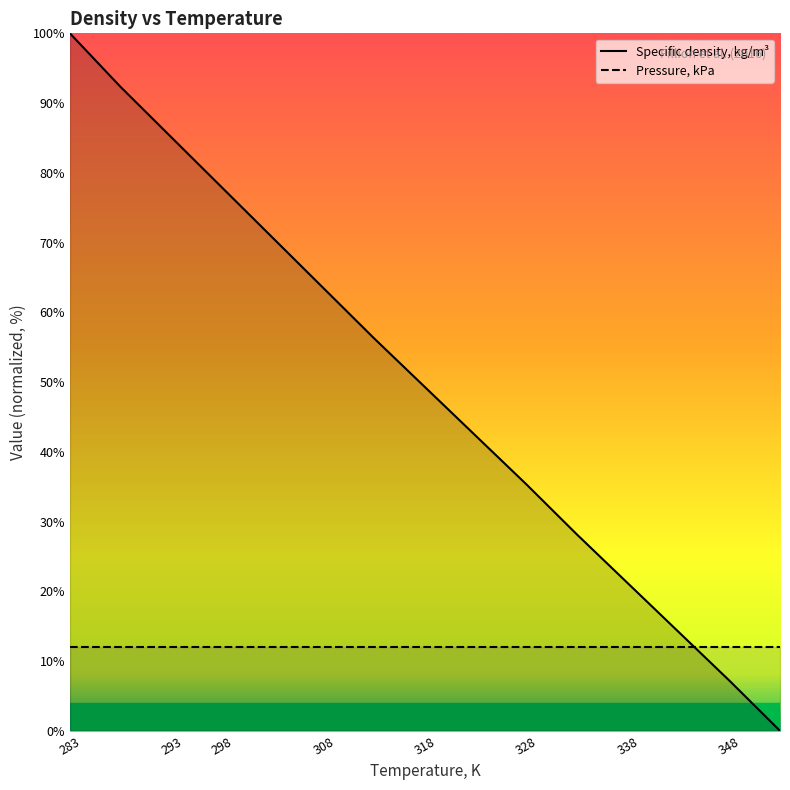

At how many categories does at least one series exceed 76?

5